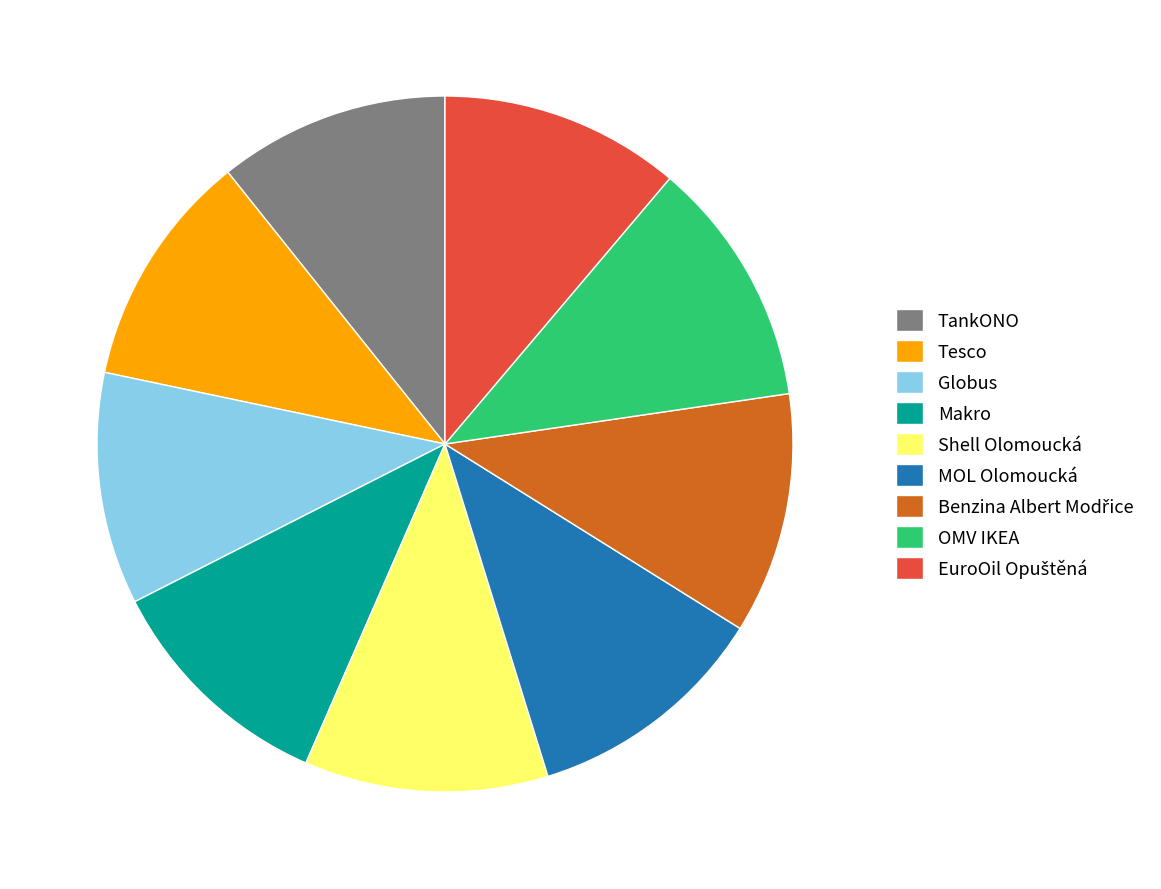

Is Makro the majority of the pie?

No